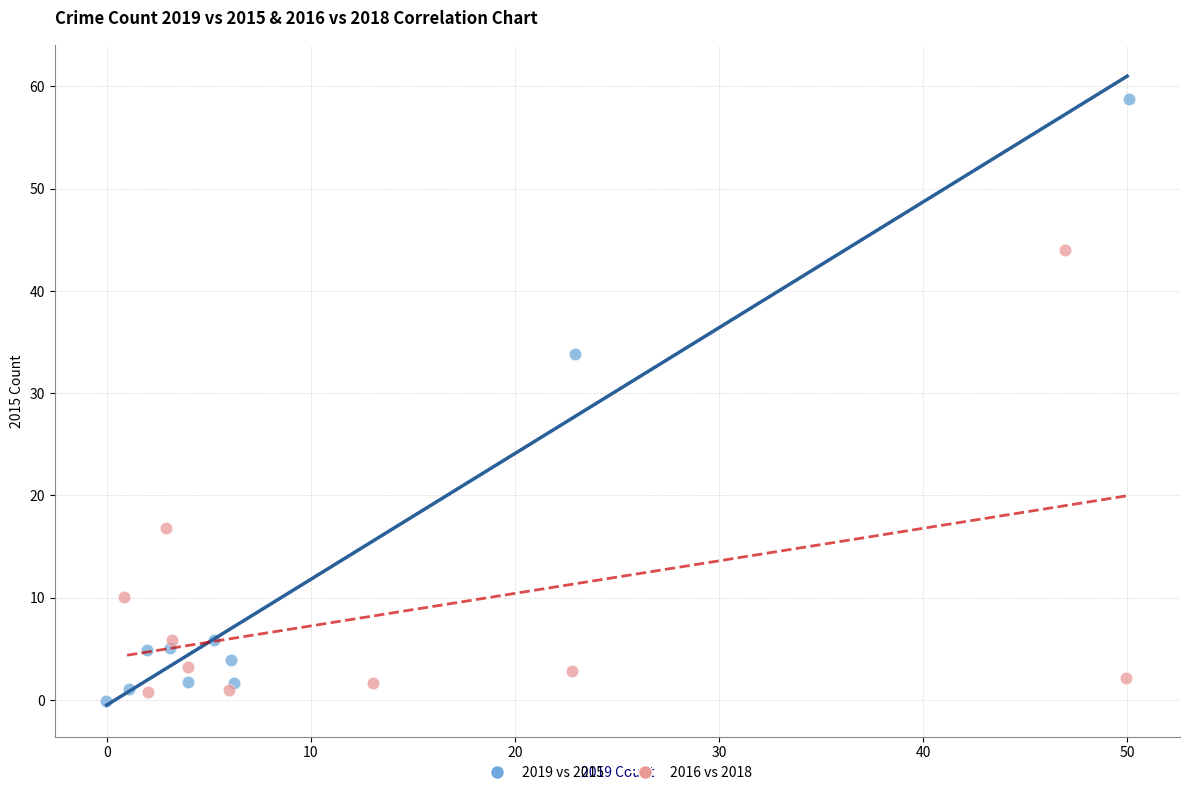

Which series has the largest Y range (max minus min)?

2019 vs 2015